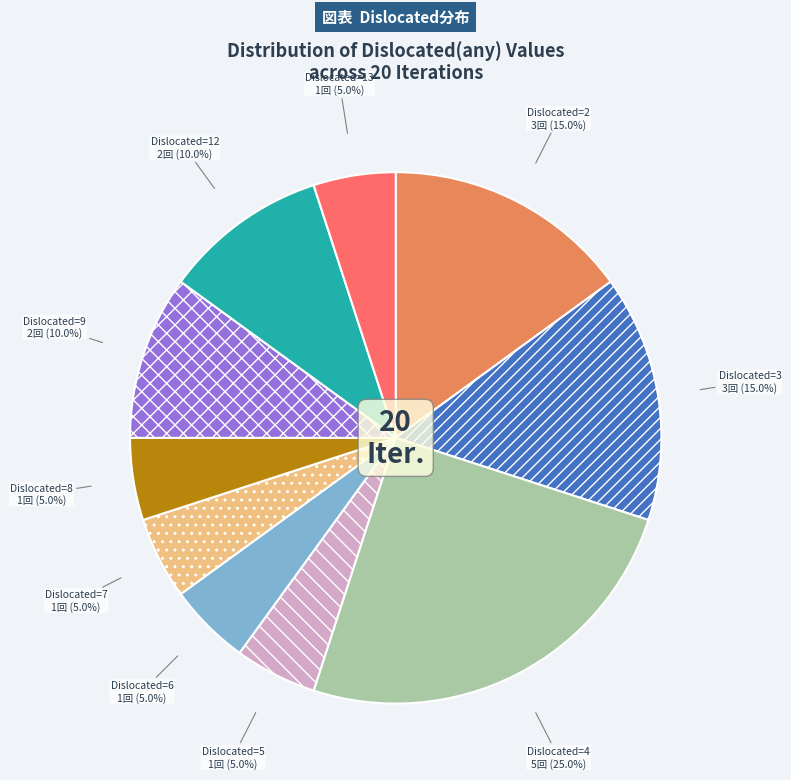

Is there any slice that represents more than half of the pie?

No